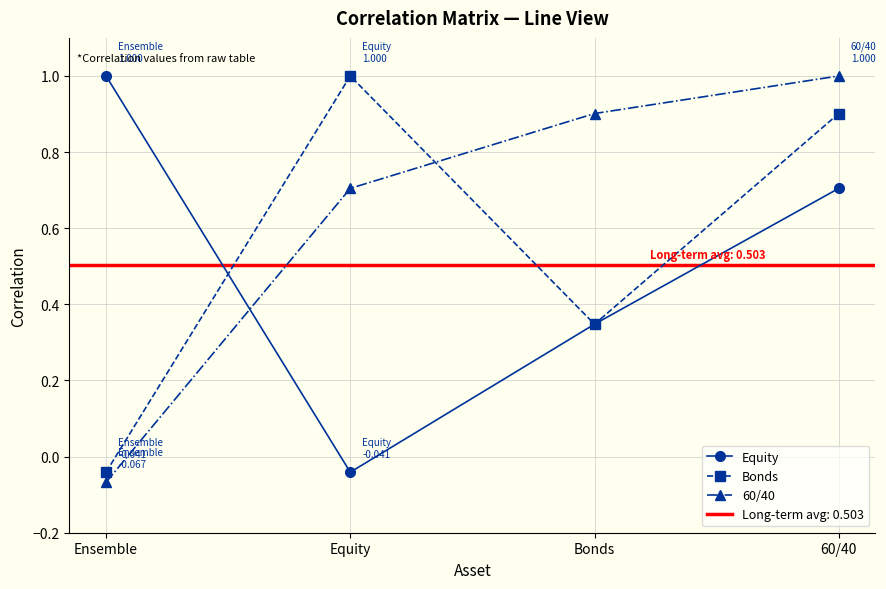

Where does the Bonds series first go above 0?

Equity